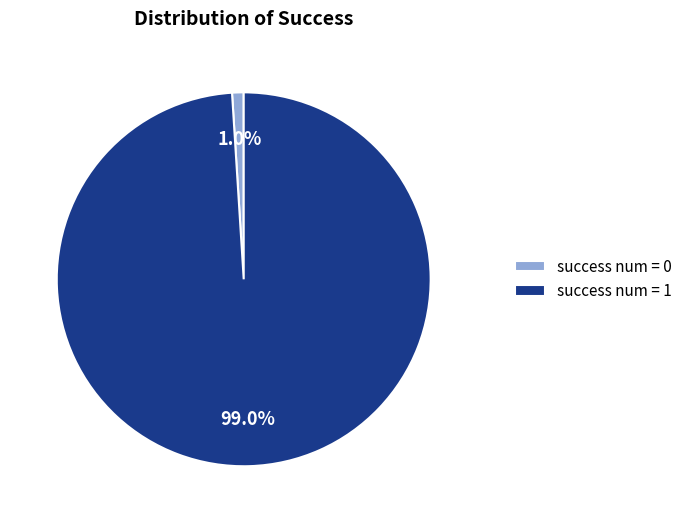

Count the number of slices in the pie.

2